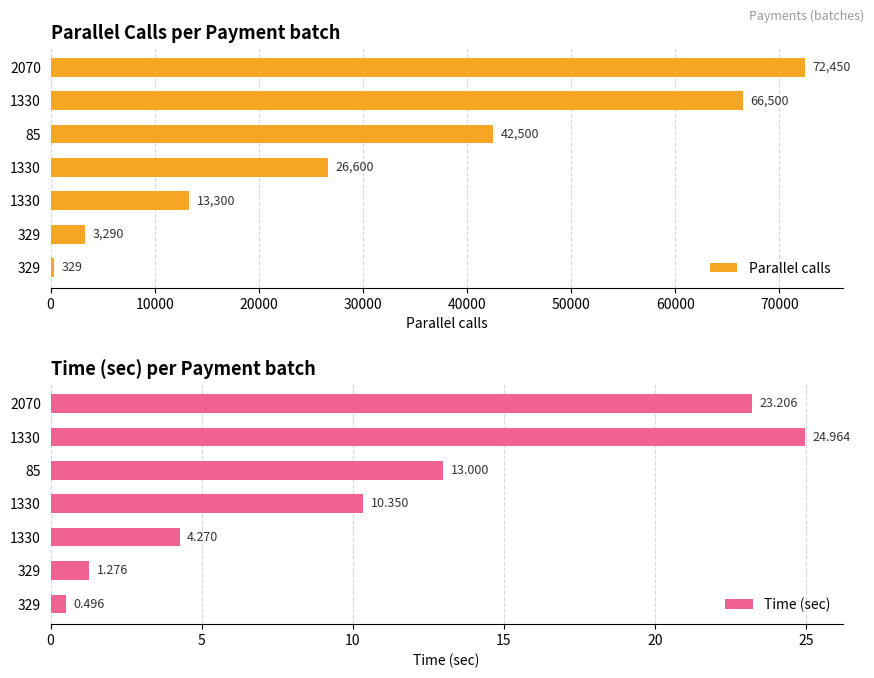

Which series has the largest total across all categories?

Parallel calls